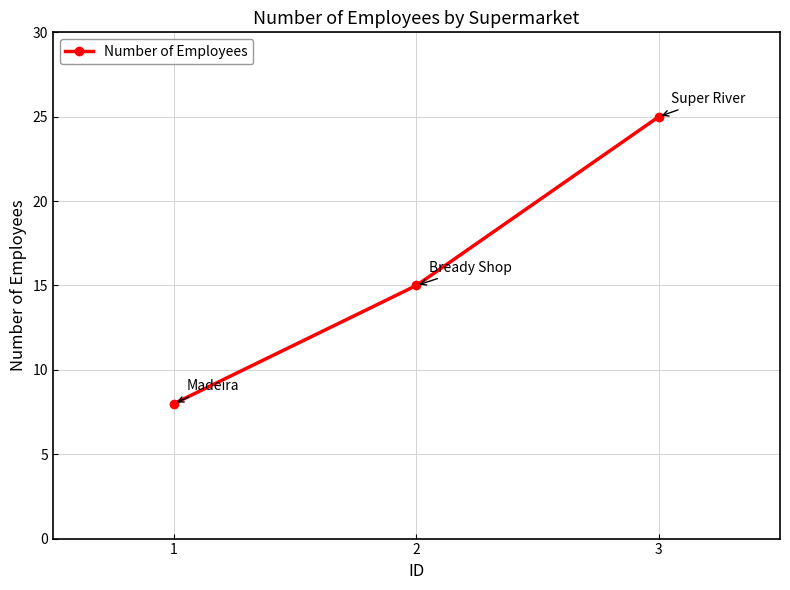

Reading left to right, list all the values displayed in this chart.

1=8	2=15	3=25